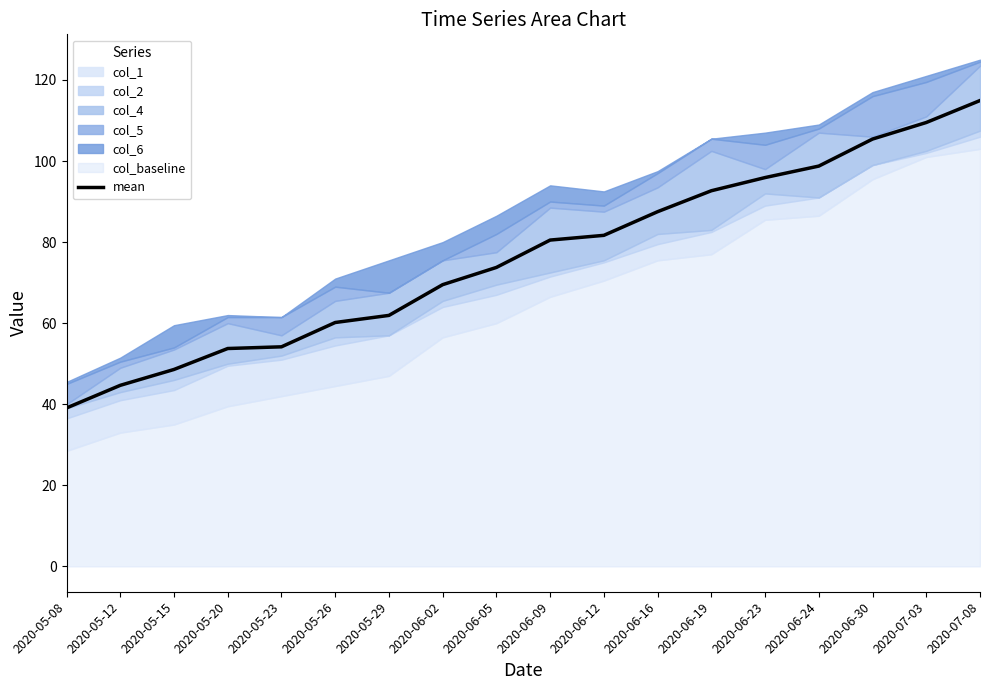

List the labels in order of value, smallest first.

2020-05-08, 2020-05-12, 2020-05-15, 2020-05-20, 2020-05-23, 2020-05-26, 2020-05-29, 2020-06-02, 2020-06-05, 2020-06-09, 2020-06-12, 2020-06-16, 2020-06-19, 2020-06-23, 2020-06-24, 2020-06-30, 2020-07-03, 2020-07-08